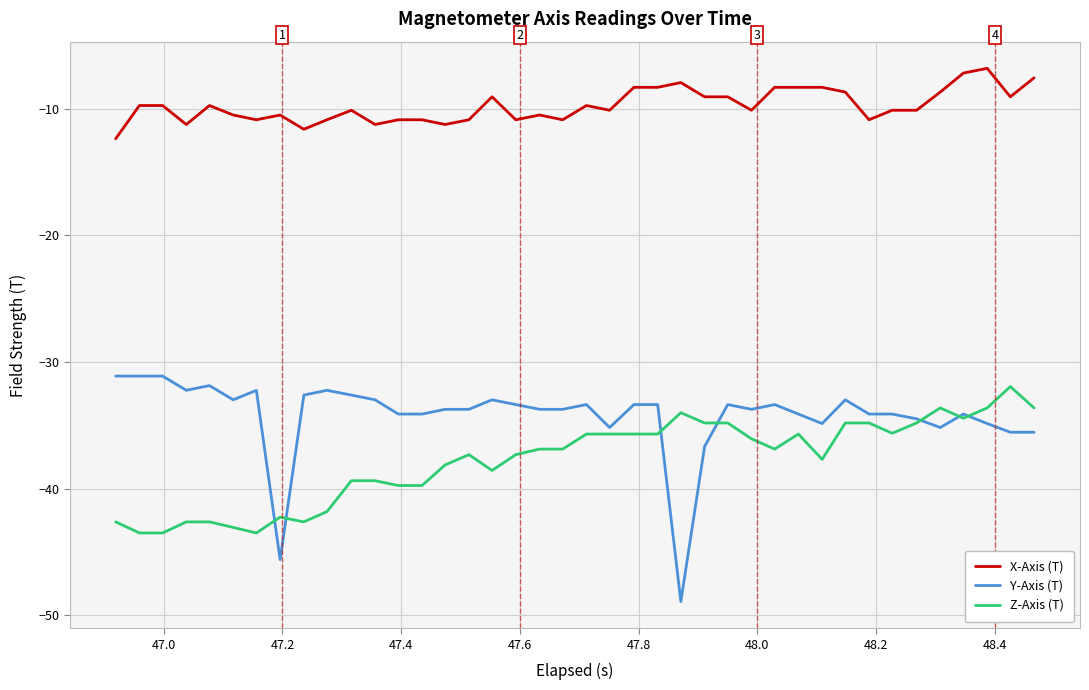

True or false: Z-Axis (T) and X-Axis (T) intersect in this chart.

False